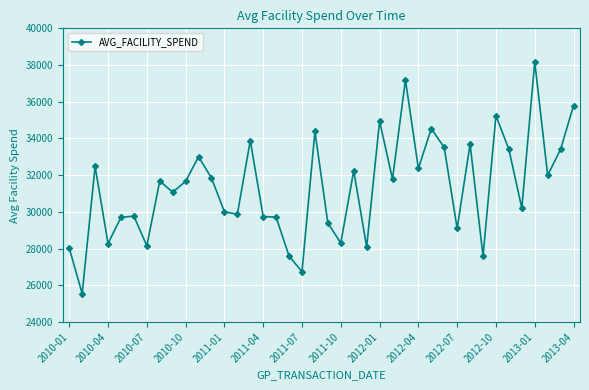

What is the maximum value shown in the chart?

38164.8